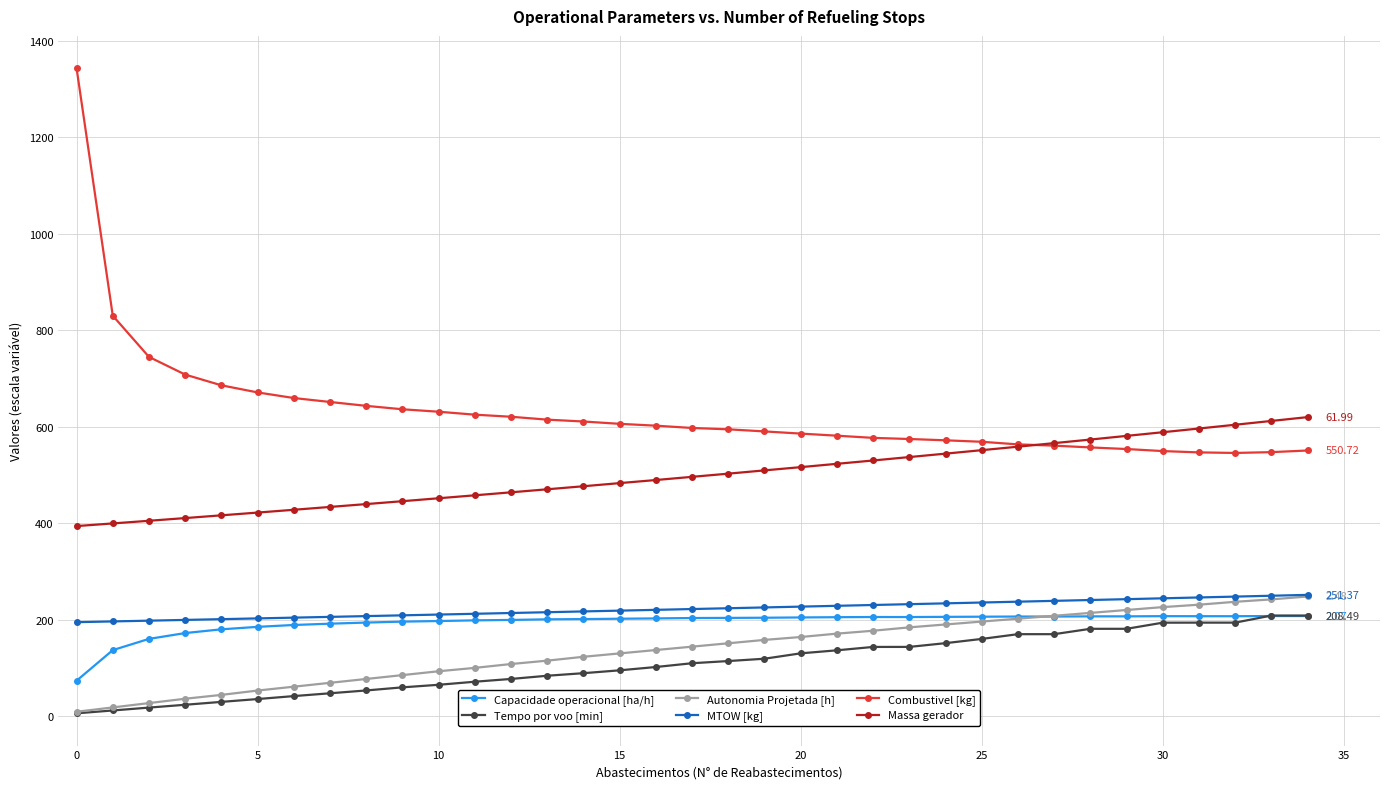

How many data points in Capacidade operacional [ha/h] are above 203?

18